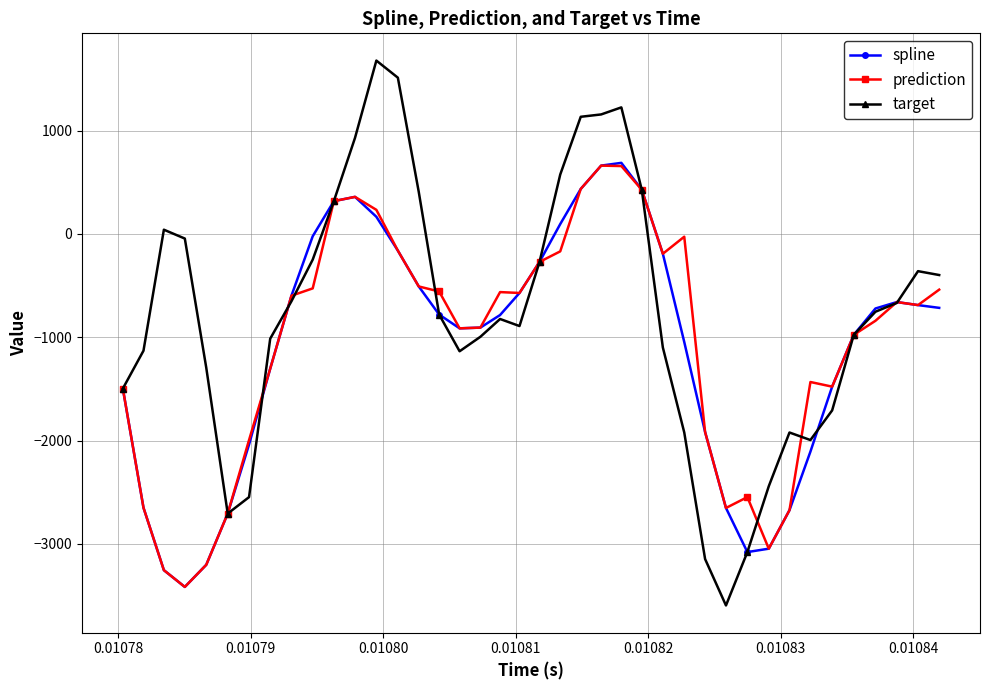

Which series has the largest range (max minus min)?

target